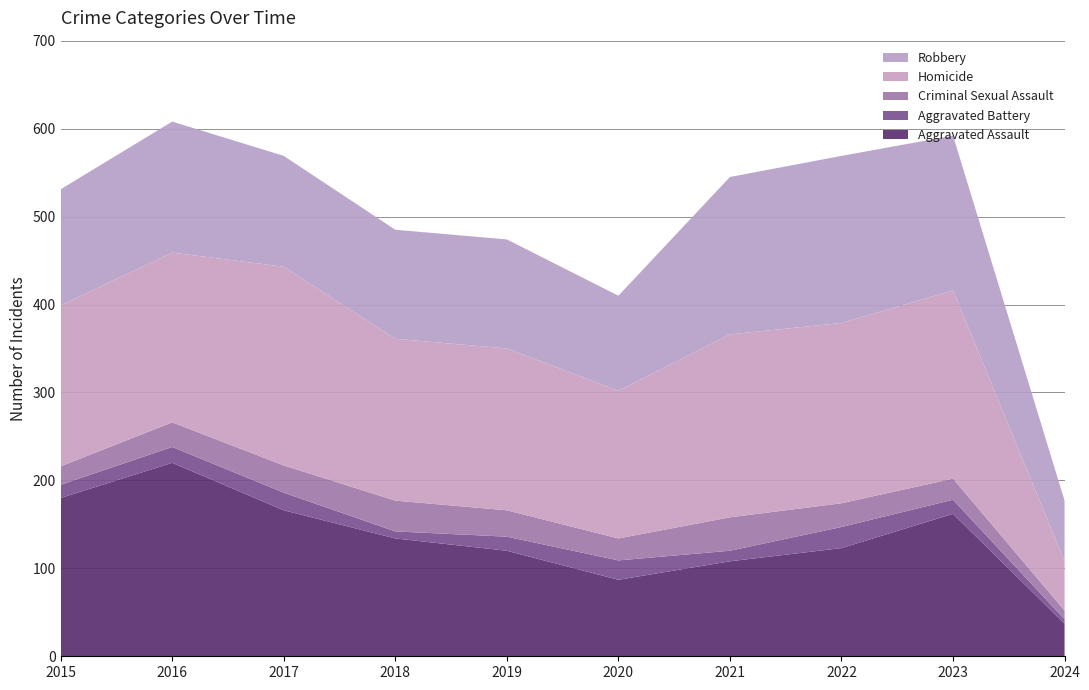

What is the minimum value for Aggravated Assault?

37